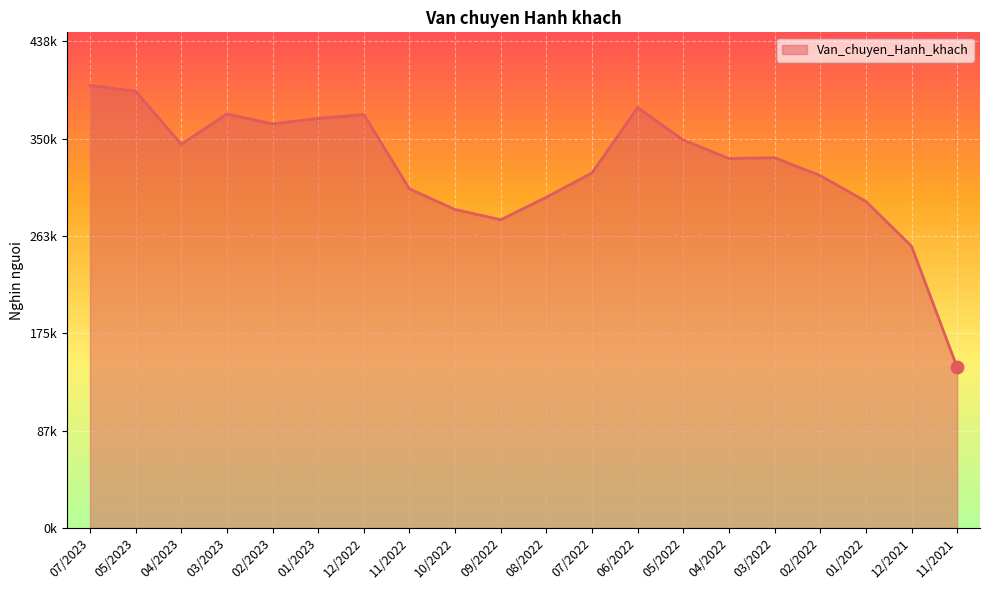

Reading left to right, what are all the values shown in this chart?

398495.4	393316.7	345518.9	372798.7	363889.6	368819.4	372295.8	305341.8	286741.9	277527.0	297871.5	319745.8	378560.6	349303.3	332687.1	333392.5	317322.8	294031.3	253738.1	144508.8